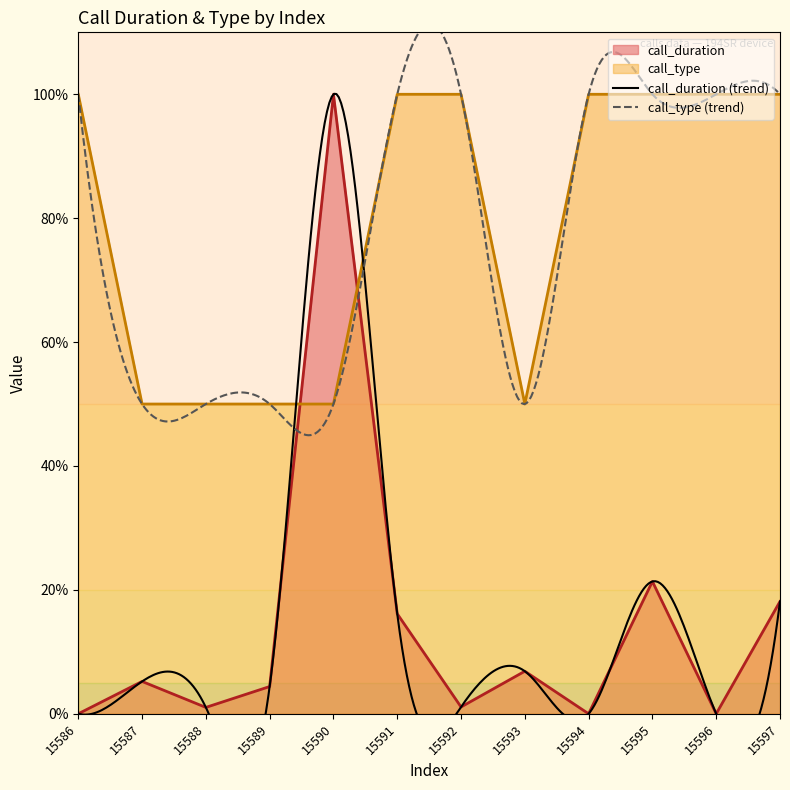

Does the chart display data point markers on the line(s)?

No